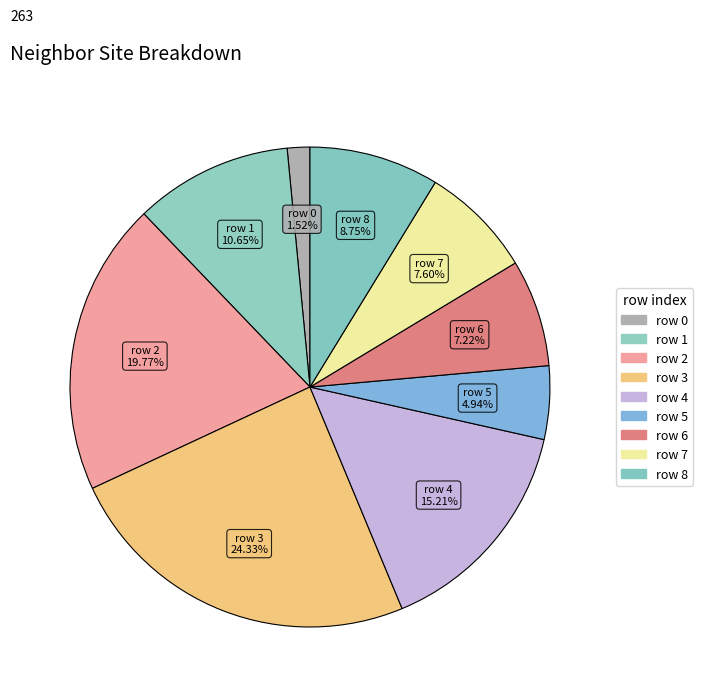

How many segments does this pie chart have?

9